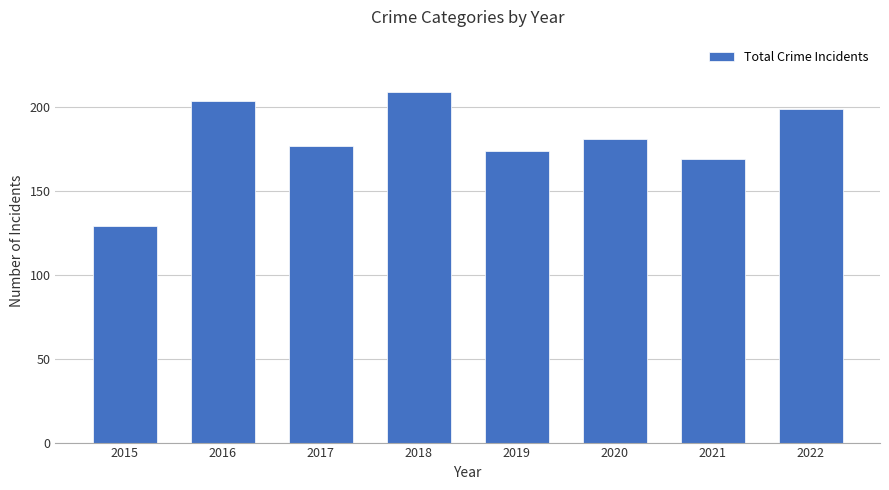

Which label corresponds to the largest value in the chart?

2018